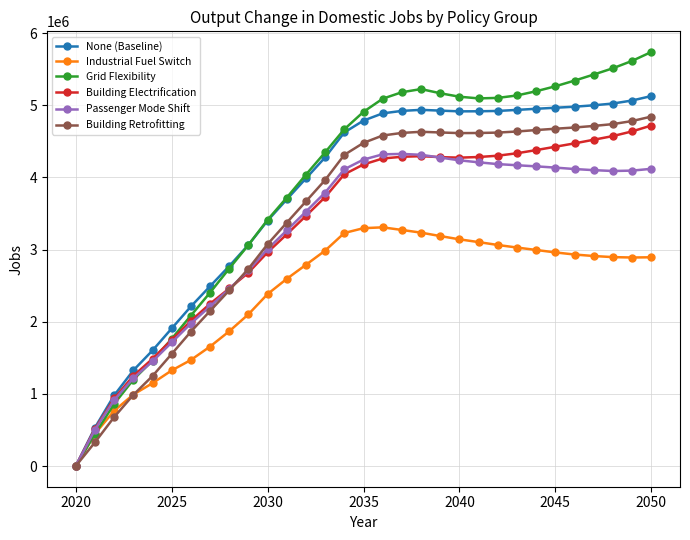

Which series has the largest total across all categories?

Grid Flexibility